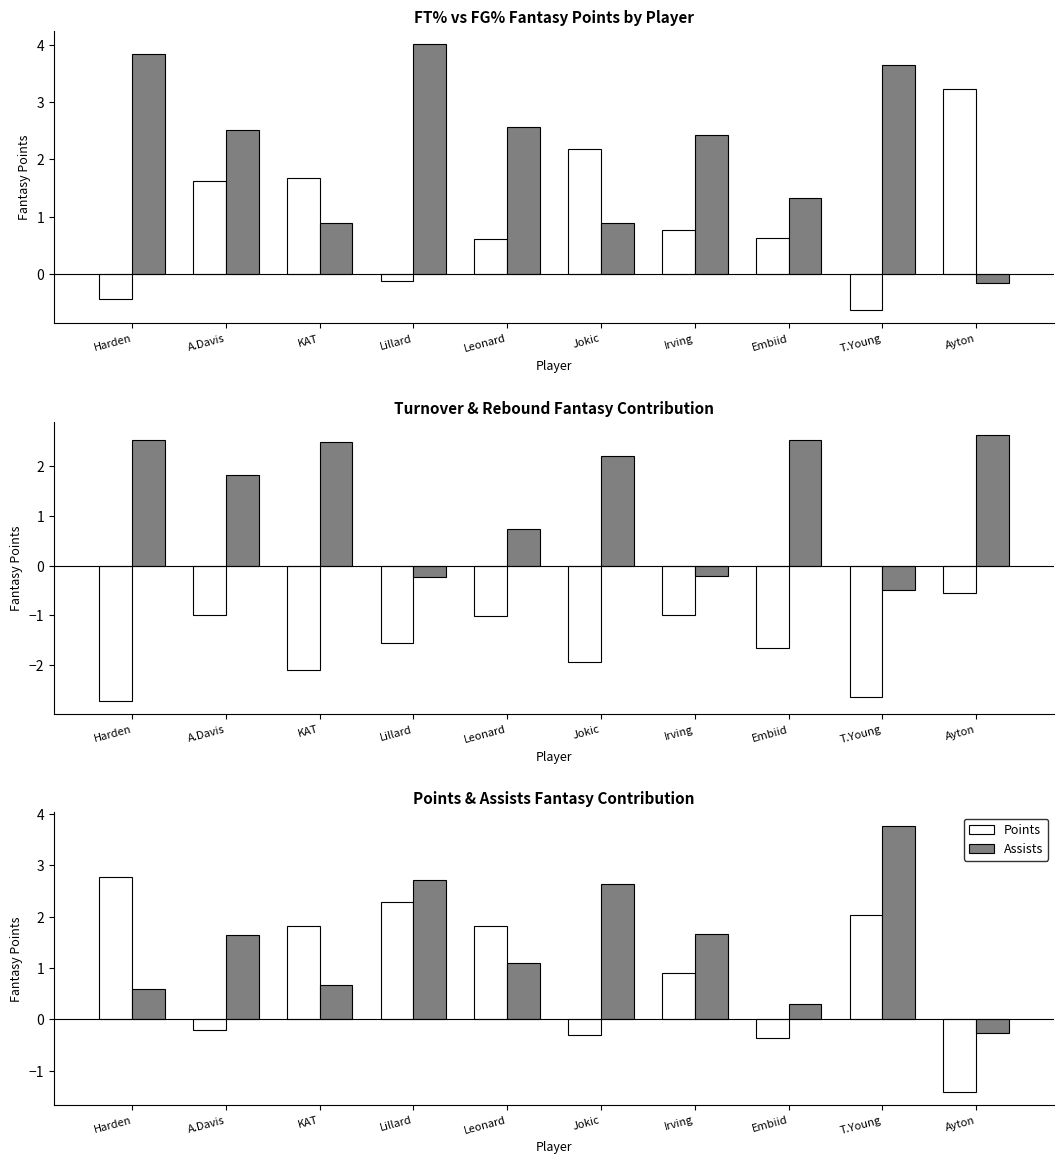

What is the greatest value displayed?

4.0